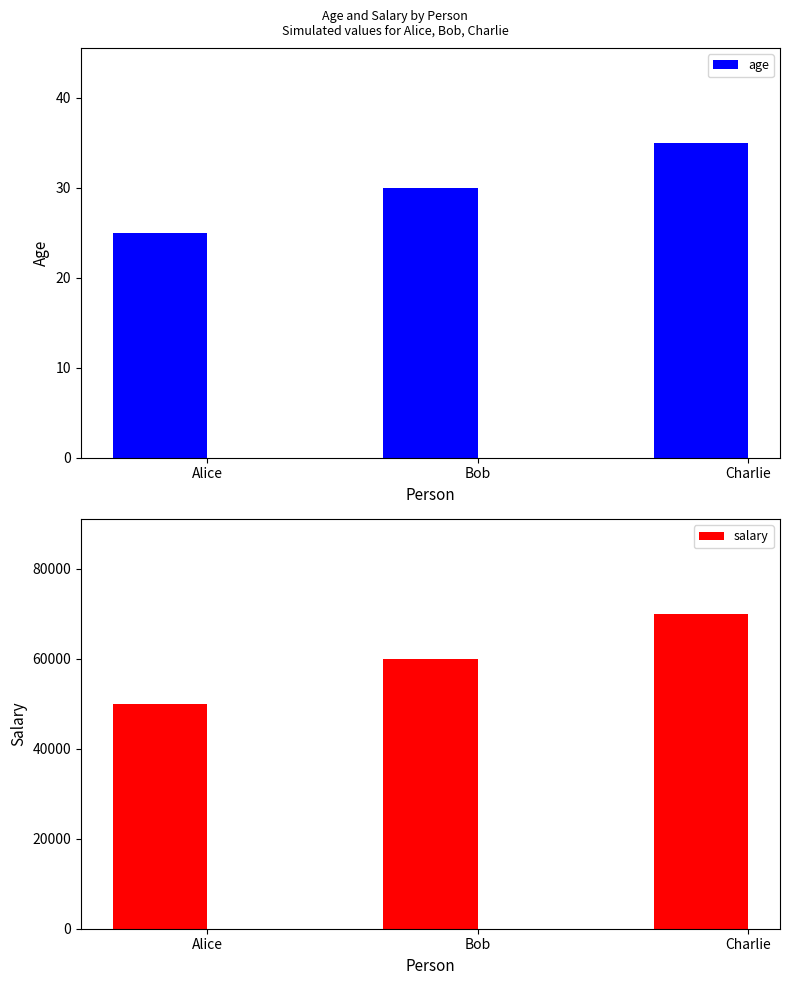

Reading left to right, what are all the values shown in this chart?

age: 25	30	35
salary: 50000	60000	70000